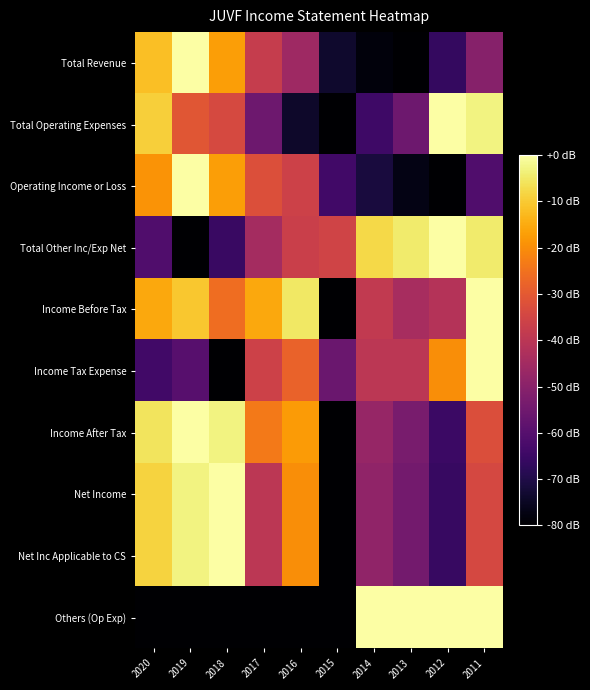

Count the number of data series in this chart.

10